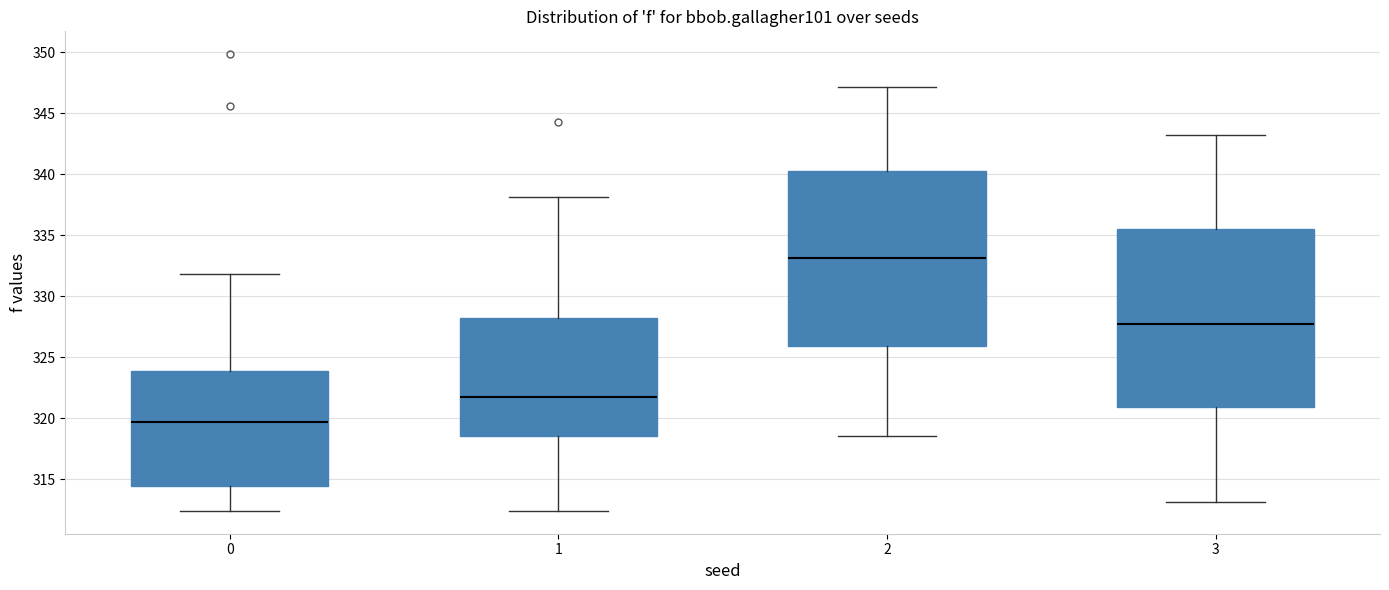

Where is the lower edge of the box at x = 2 on the y-axis? The values are not printed on the chart, so give them approximately, as read against the axis.

326.0